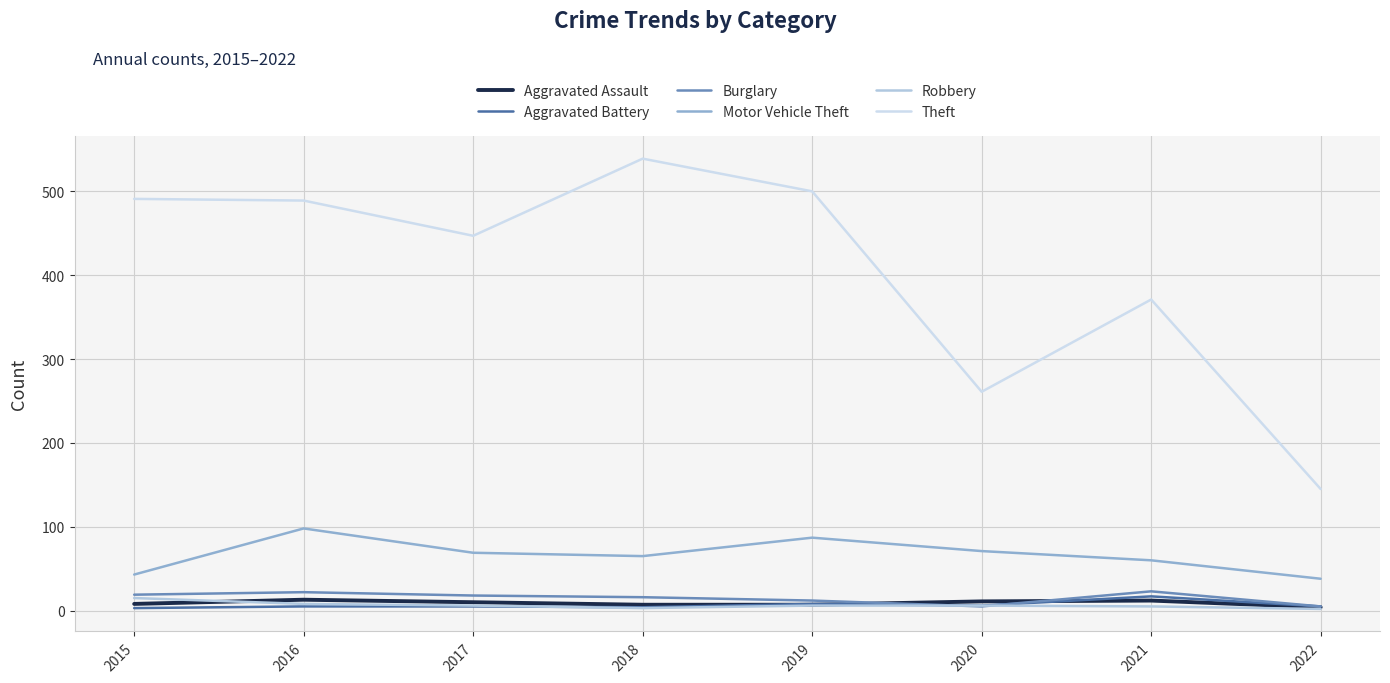

Rank the series by their maximum value, from lowest to highest.

Aggravated Assault, Robbery, Aggravated Battery, Burglary, Motor Vehicle Theft, Theft